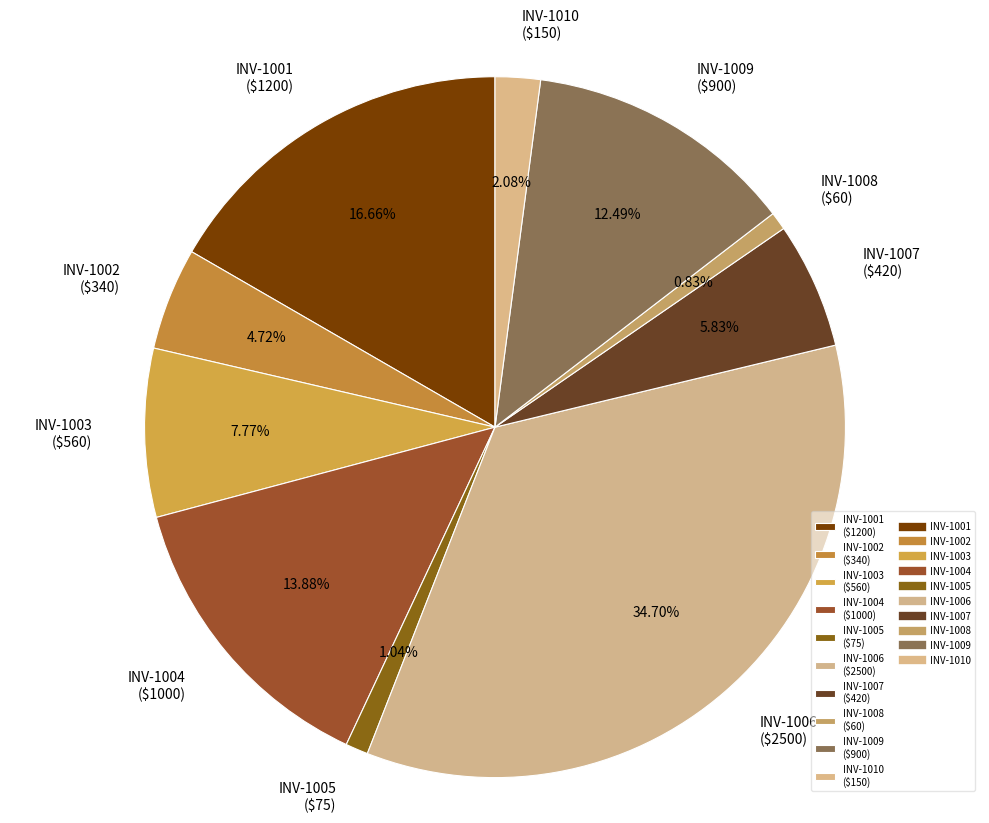

Does INV-1009 represent more than half of the total?

No